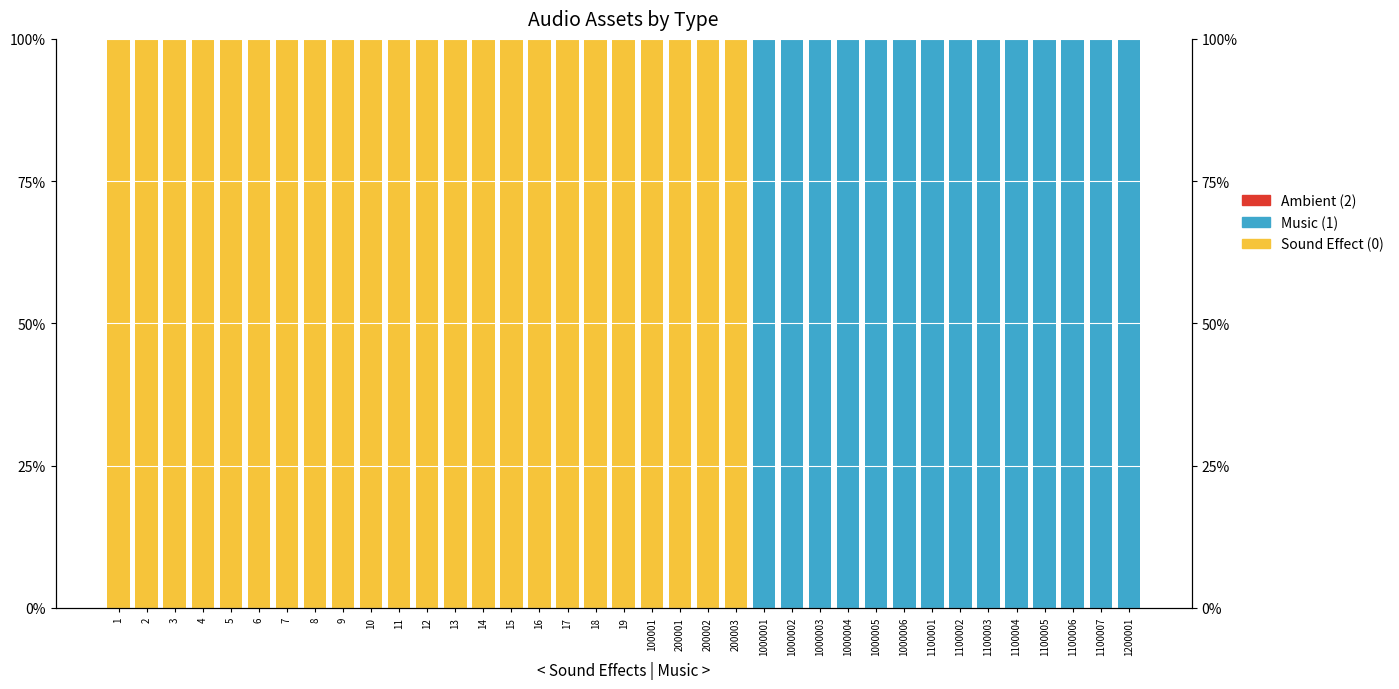

At 4, list the series in order from smallest to largest.

Music (1), Ambient (2), Sound Effect (0)